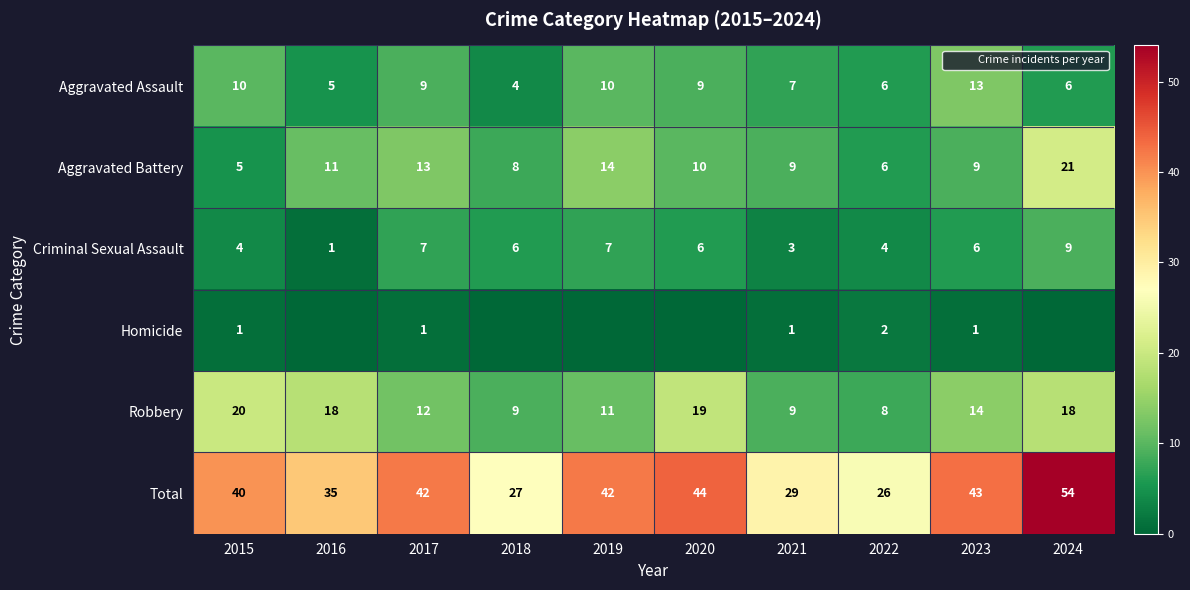

Between 2017 and 2020, which series saw the biggest shift?

Robbery